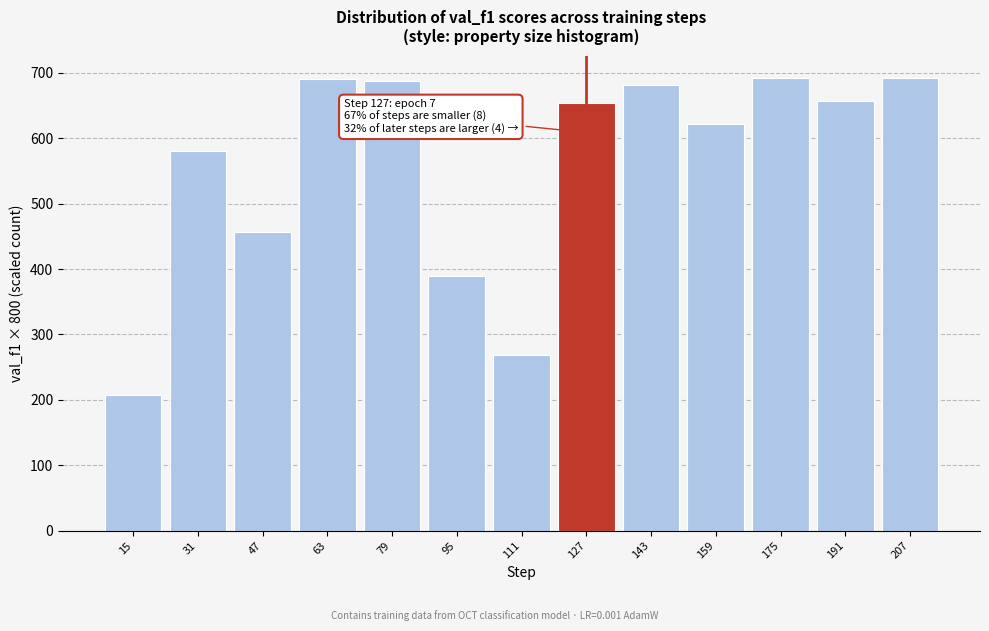

What is the value of the 12th bar from the left?

657